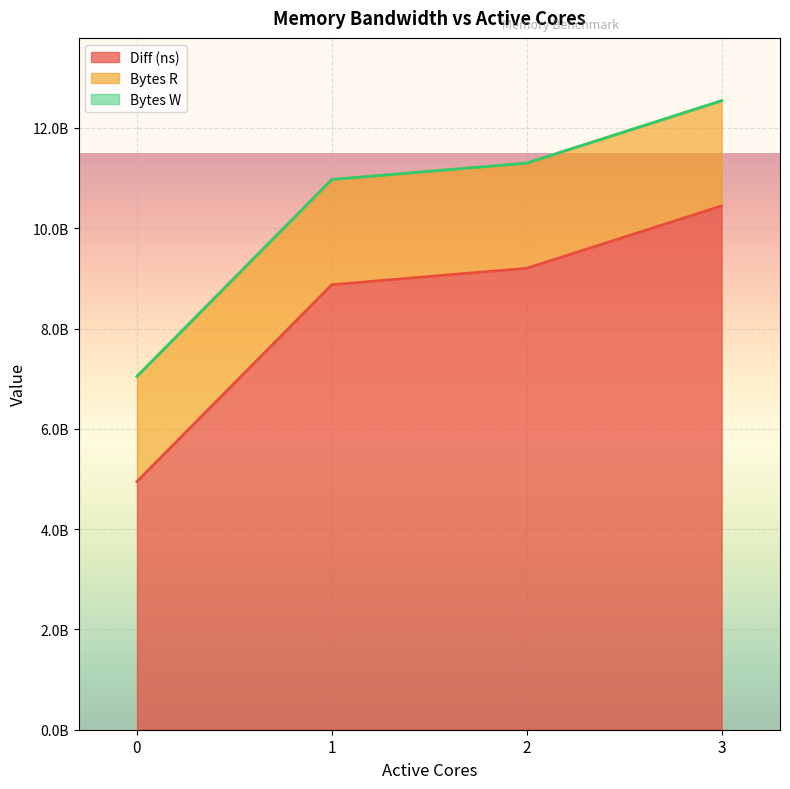

True or false: Bytes R and Bytes W intersect in this chart.

False